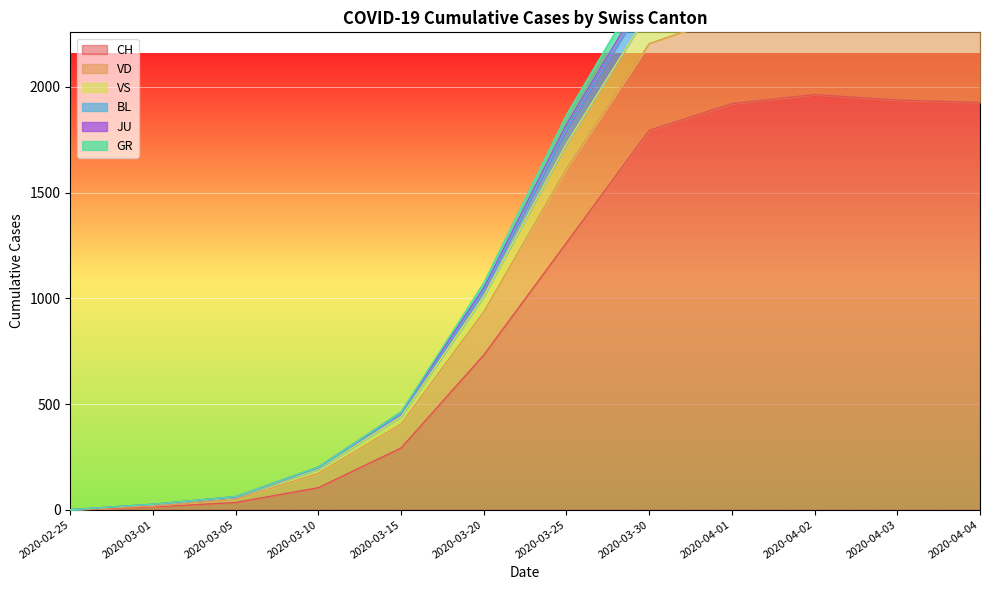

At which category does GR reach its first local peak?

2020-04-02